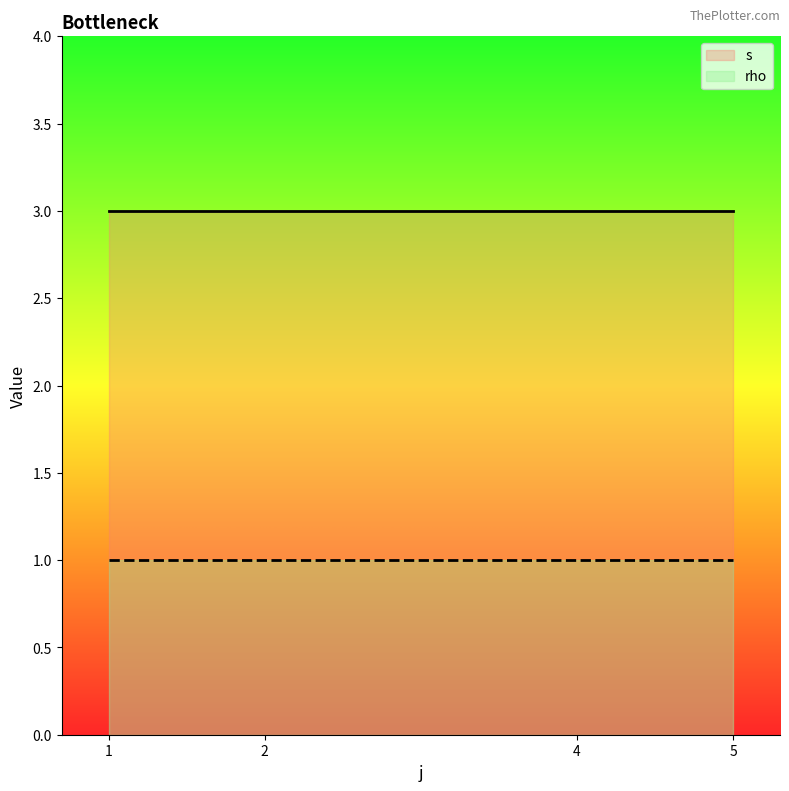

Does the chart display data point markers on the line(s)?

No